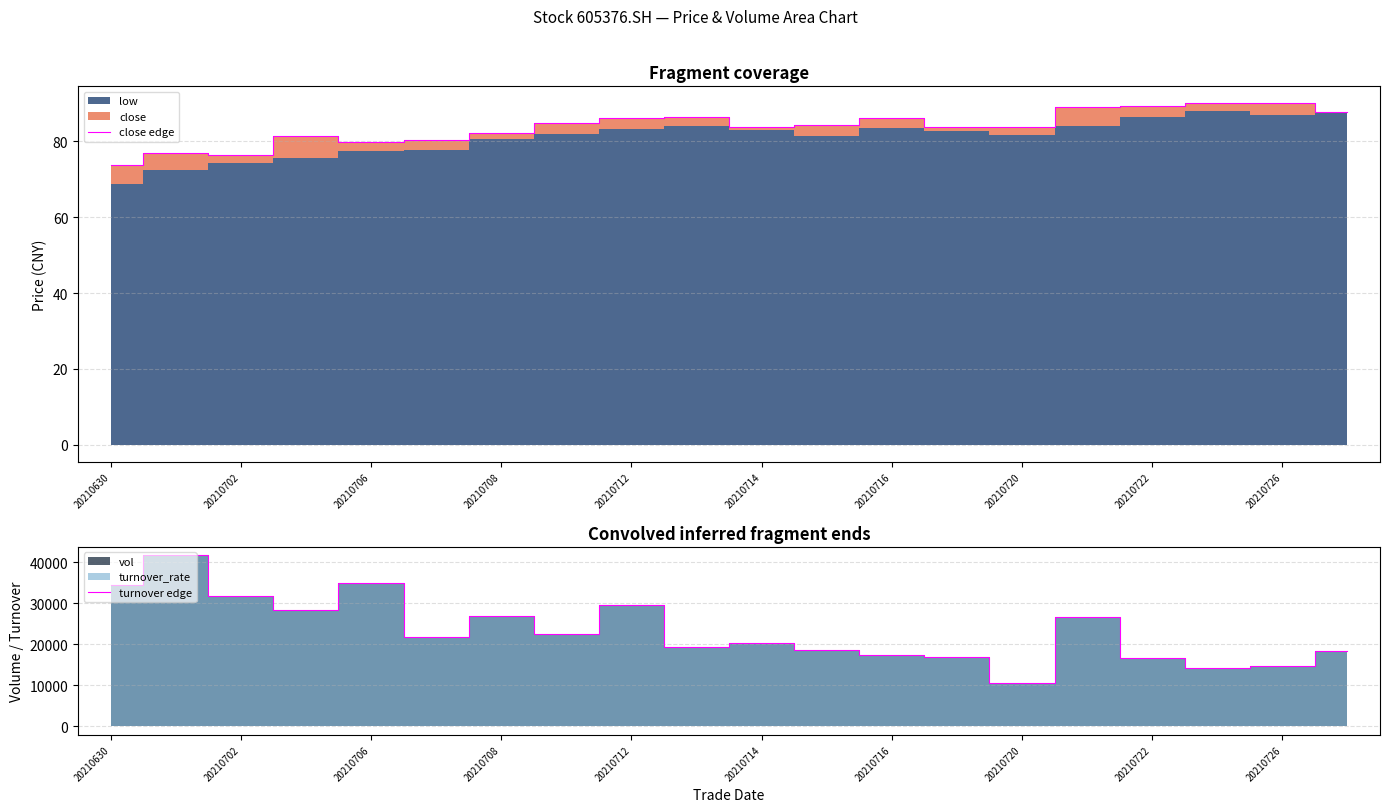

Reading right to left, what are all the values shown in this chart?

close edge: 87.8	90.0	90.0	89.5	89.0	83.9	83.8	86.3	84.2	83.9	86.4	86.1	85.0	82.2	80.5	79.9	81.5	76.4	77.0	73.9
turnover edge: 18404.2	14601.8	14212.0	16722.7	26740.0	10513.0	16829.3	17440.8	18690.6	20442.7	19336.8	29607.8	22475.3	26967.0	21840.9	35051.1	28422.1	31817.7	41712.7	34446.1